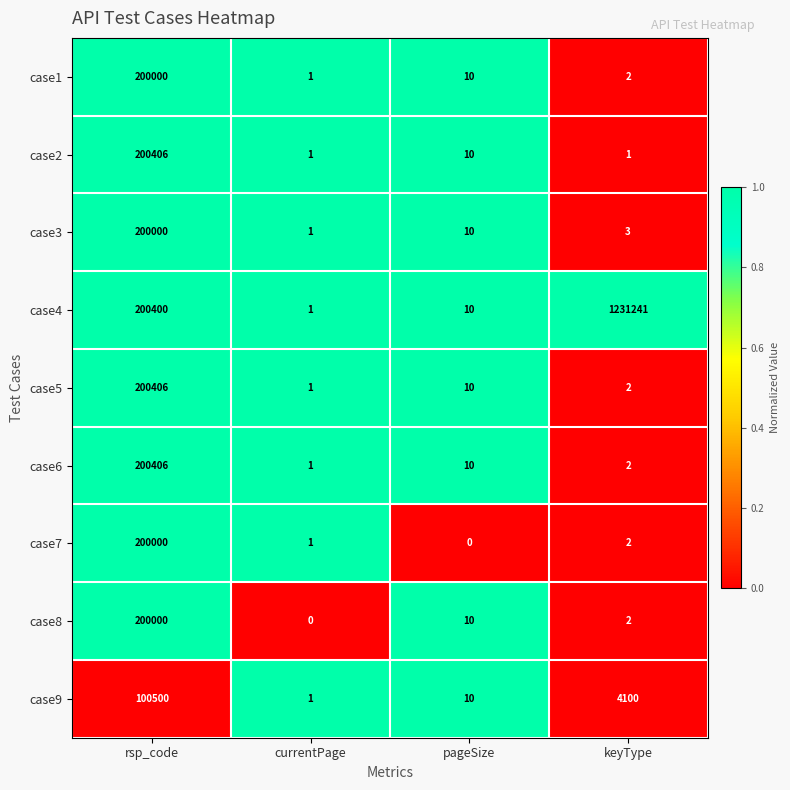

Rank the categories by case5 value from highest to lowest.

rsp_code, pageSize, keyType, currentPage